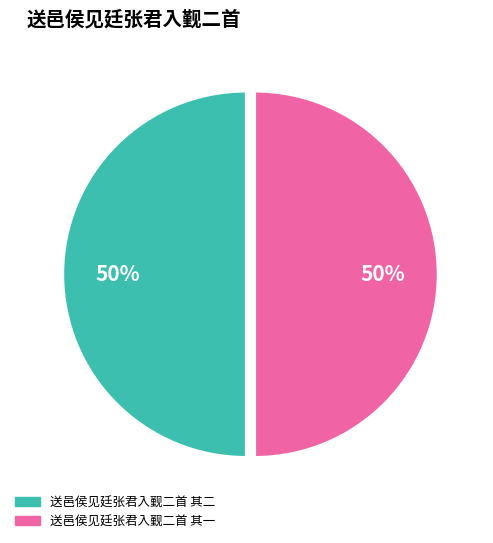

Approximately how many times larger is the value at 送邑侯见廷张君入觐二首 其一 compared to 送邑侯见廷张君入觐二首 其二?

1.0